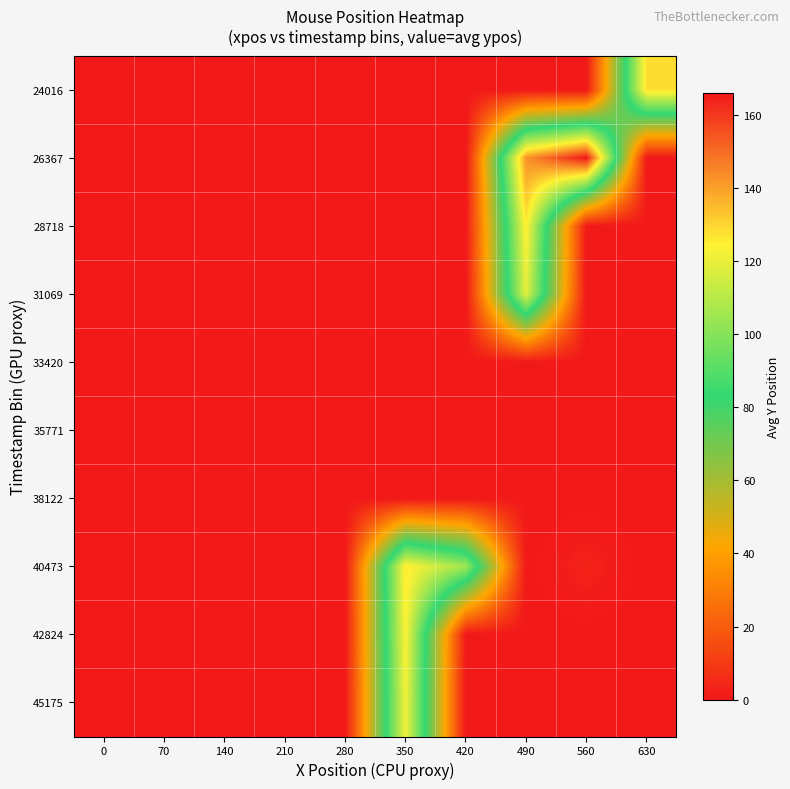

Reading left to right, list all the values displayed in this chart.

24016: 0=0.0	70=0.0	140=0.0	210=0.0	280=0.0	350=0.0	420=0.0	490=0.0	560=0.0	630=128.0
26367: 0=0.0	70=0.0	140=0.0	210=0.0	280=0.0	350=0.0	420=0.0	490=142.5	560=166.2	630=0.0
28718: 0=0.0	70=0.0	140=0.0	210=0.0	280=0.0	350=0.0	420=0.0	490=125.4	560=0.0	630=0.0
31069: 0=0.0	70=0.0	140=0.0	210=0.0	280=0.0	350=0.0	420=0.0	490=119.0	560=0.0	630=0.0
33420: 0=0.0	70=0.0	140=0.0	210=0.0	280=0.0	350=0.0	420=0.0	490=0.0	560=0.0	630=0.0
35771: 0=0.0	70=0.0	140=0.0	210=0.0	280=0.0	350=0.0	420=0.0	490=0.0	560=0.0	630=0.0
38122: 0=0.0	70=0.0	140=0.0	210=0.0	280=0.0	350=0.0	420=0.0	490=0.0	560=0.0	630=0.0
40473: 0=0.0	70=0.0	140=0.0	210=0.0	280=0.0	350=126.0	420=105.0	490=0.0	560=3.0	630=0.0
42824: 0=0.0	70=0.0	140=0.0	210=0.0	280=0.0	350=124.0	420=0.0	490=0.0	560=0.0	630=0.0
45175: 0=0.0	70=0.0	140=0.0	210=0.0	280=0.0	350=122.0	420=0.0	490=0.0	560=0.0	630=0.0